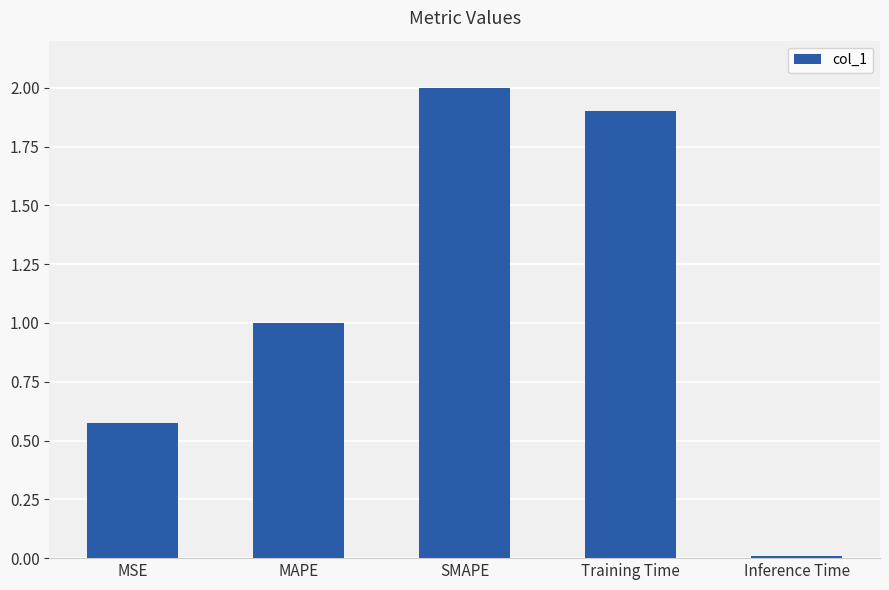

Between MSE and MAPE, which is larger?

MAPE